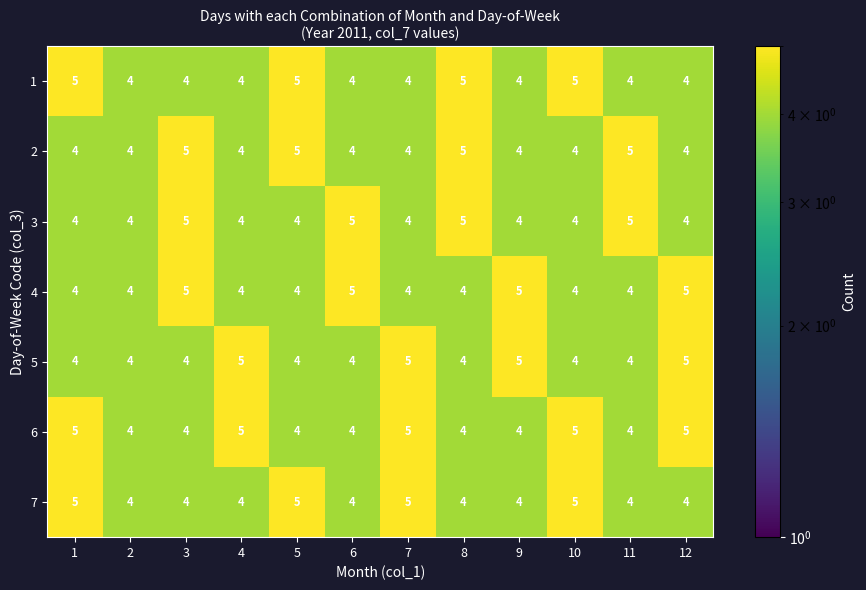

What is the approximate value of 7 at 9?

4